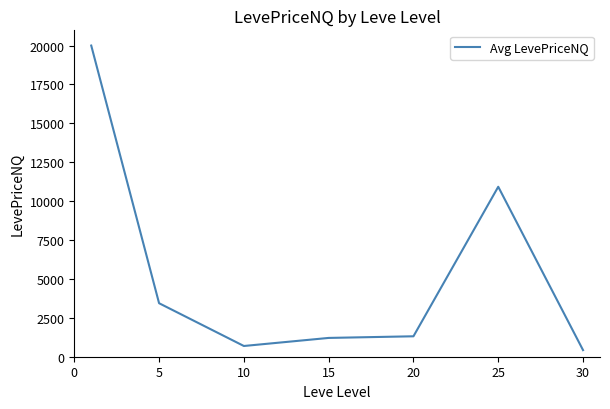

What is the maximum value shown in the chart?

20000.0